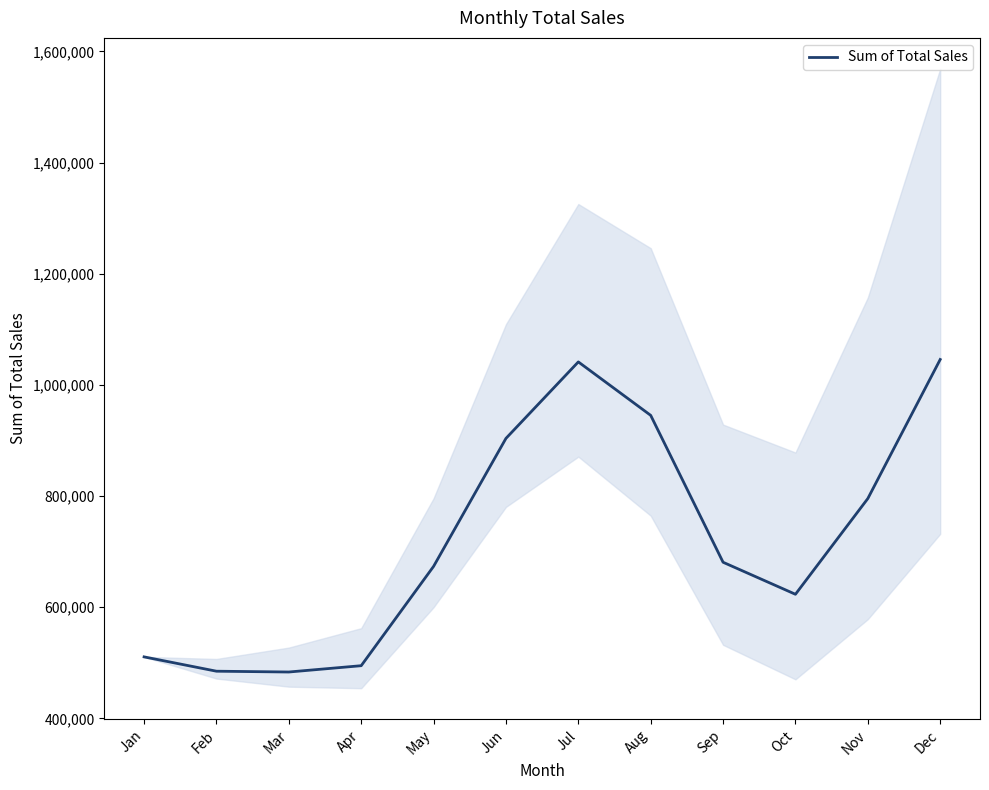

Reading left to right, what are all the values shown in this chart?

Jan=510750.0	Feb=484975.0	Mar=483530.0	Apr=494887.5	May=673572.5	Jun=903837.5	Jul=1041437.5	Aug=945275.0	Sep=681000.0	Oct=623375.0	Nov=795612.5	Dec=1045775.0